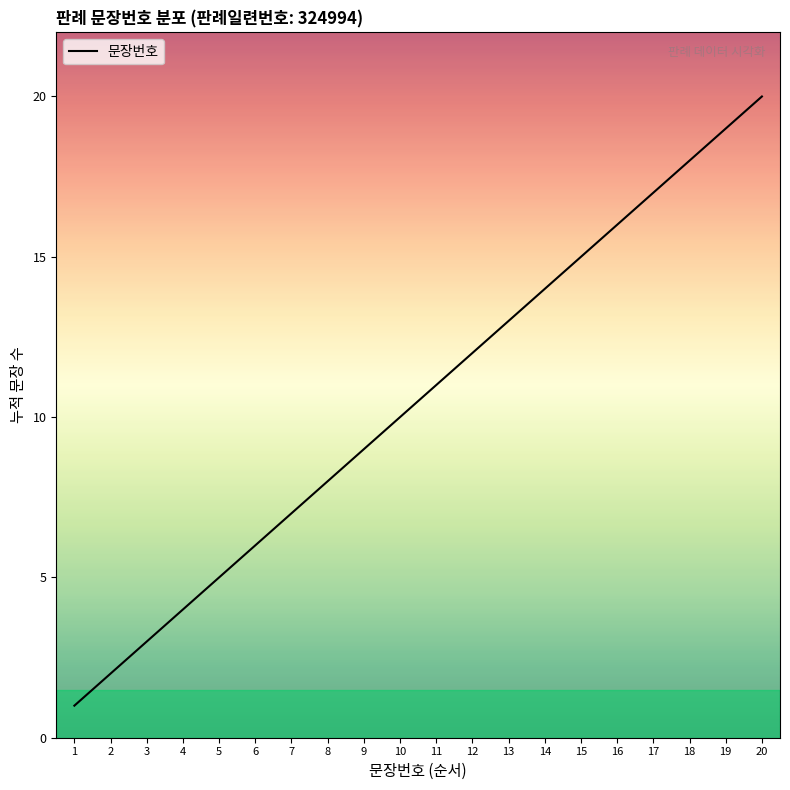

Count the number of data series in this chart.

1